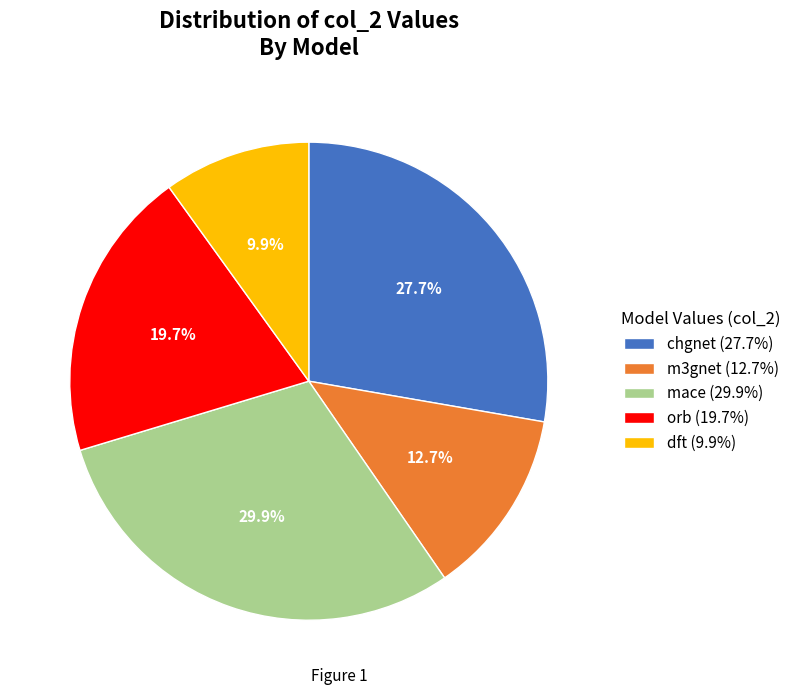

What percentage is NOT represented by m3gnet?

87.3%